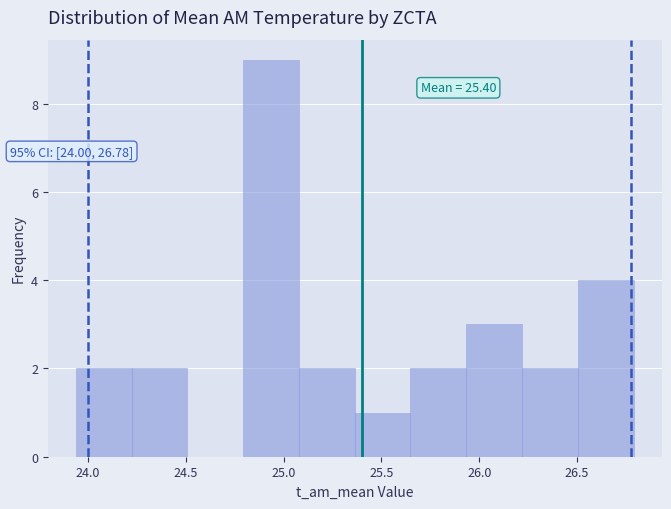

Which range on the x-axis has the tallest bar?

24.80 to 25.10